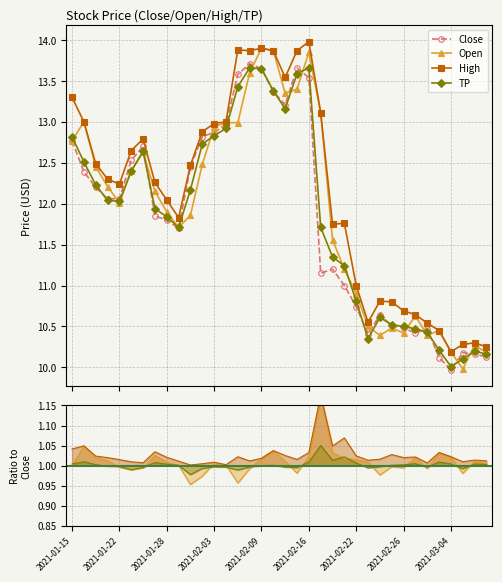

What is the smallest value displayed?

10.0